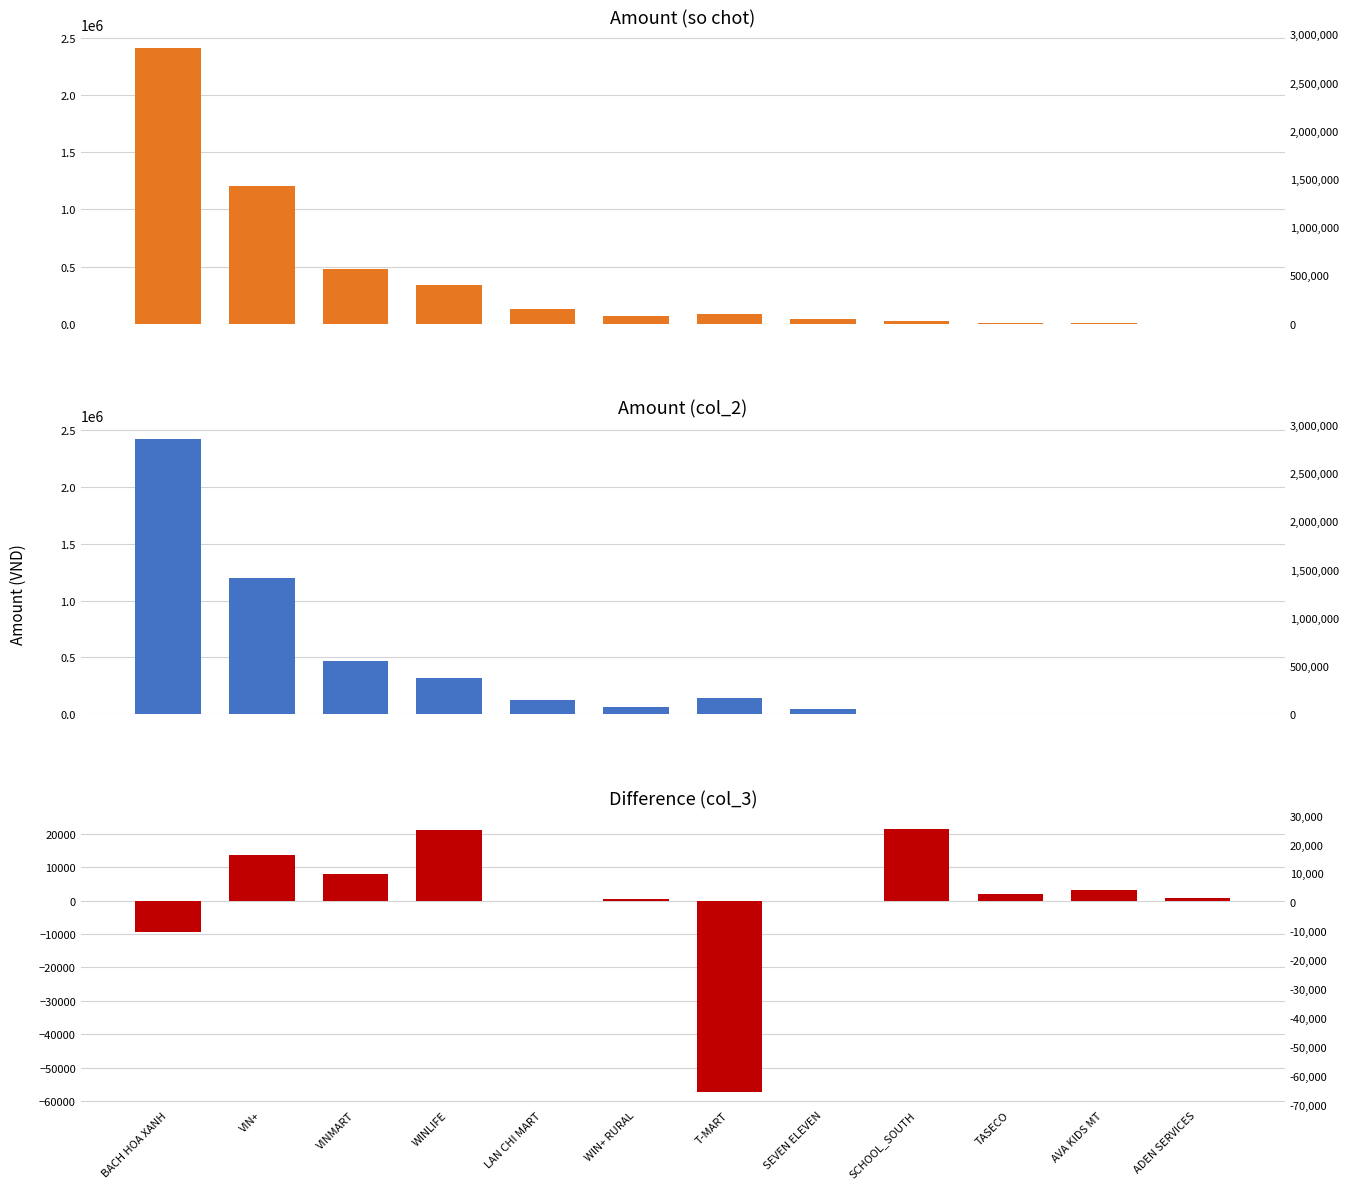

What position from the left is T-MART?

7